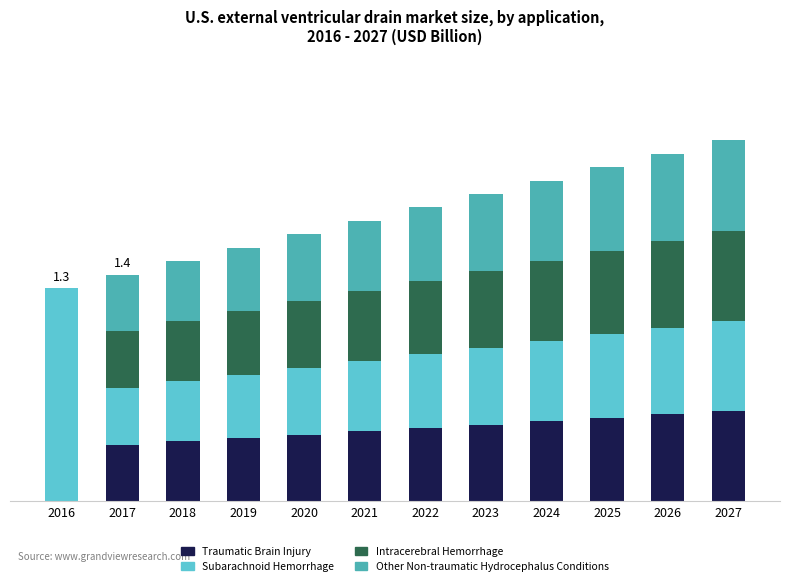

Rank the series by their maximum value, from lowest to highest.

Other Non-traumatic Hydrocephalus Conditions, Traumatic Brain Injury, Intracerebral Hemorrhage, Subarachnoid Hemorrhage